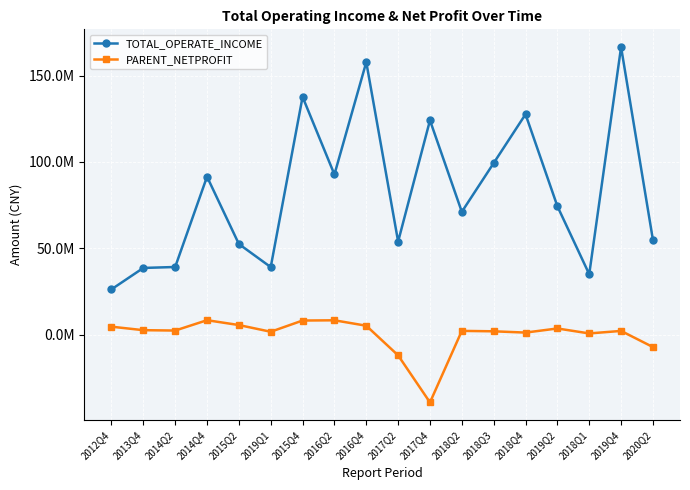

Reading left to right, extract all data points from this chart.

TOTAL_OPERATE_INCOME: 26247686.8	38637888.2	39183325.0	91486140.9	52494012.1	39119326.2	137702834.6	92763398.2	157824725.5	53908976.7	124127279.3	71136812.1	99358249.3	127631724.9	74393301.0	35001746.9	166536907.2	54890580.9
PARENT_NETPROFIT: 4611964.4	2594219.7	2377814.0	8367557.9	5562079.1	1677337.2	8176528.9	8315165.7	5166052.9	-11995690.8	-39237114.3	2182397.0	1937135.3	1199574.1	3578434.0	707777.6	2161861.0	-7181558.3